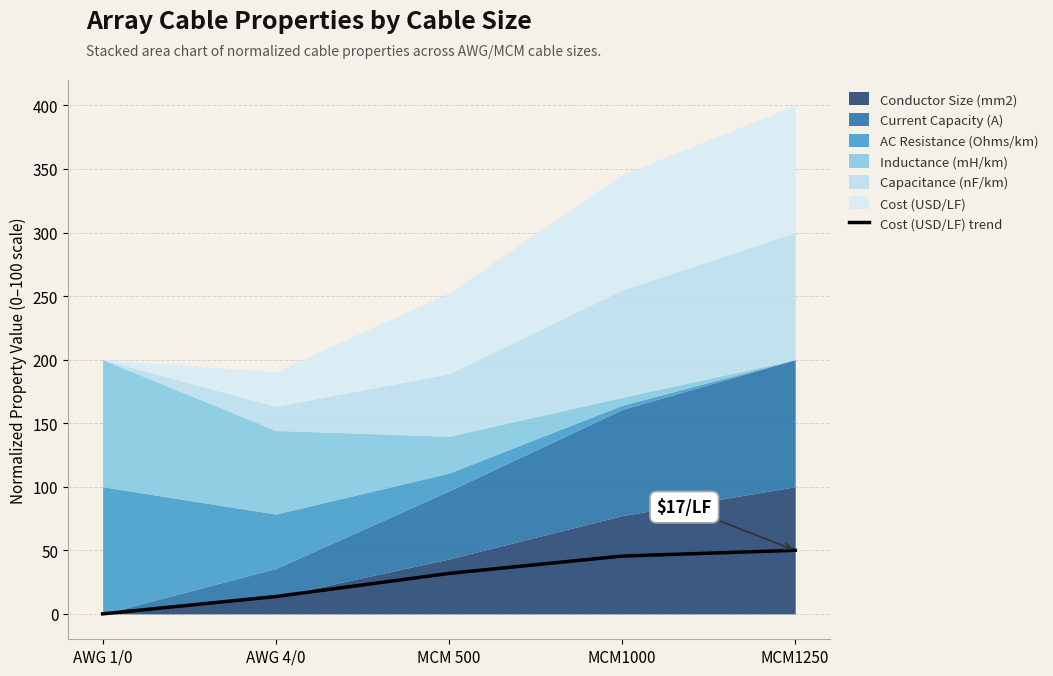

True or false: the data shows 4.0 at AWG 4/0.

False